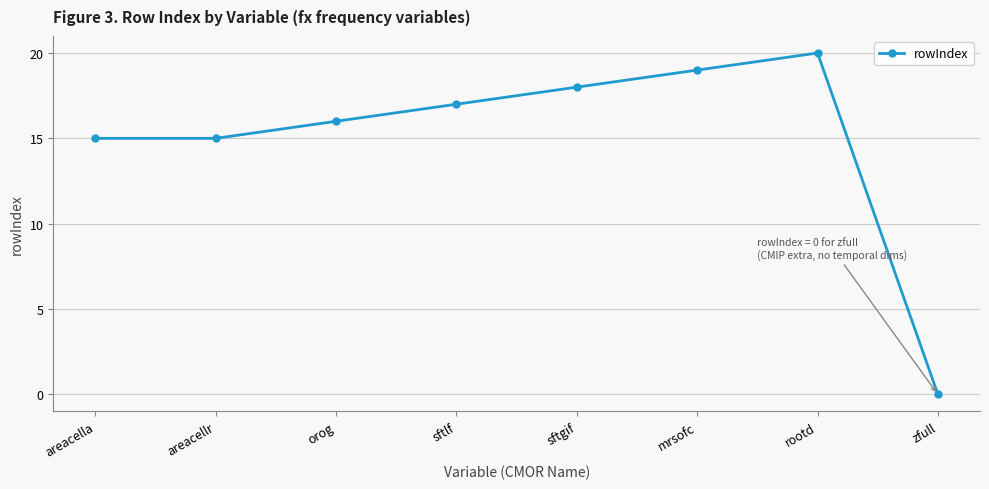

The value at sftgif is 18. True or false?

True